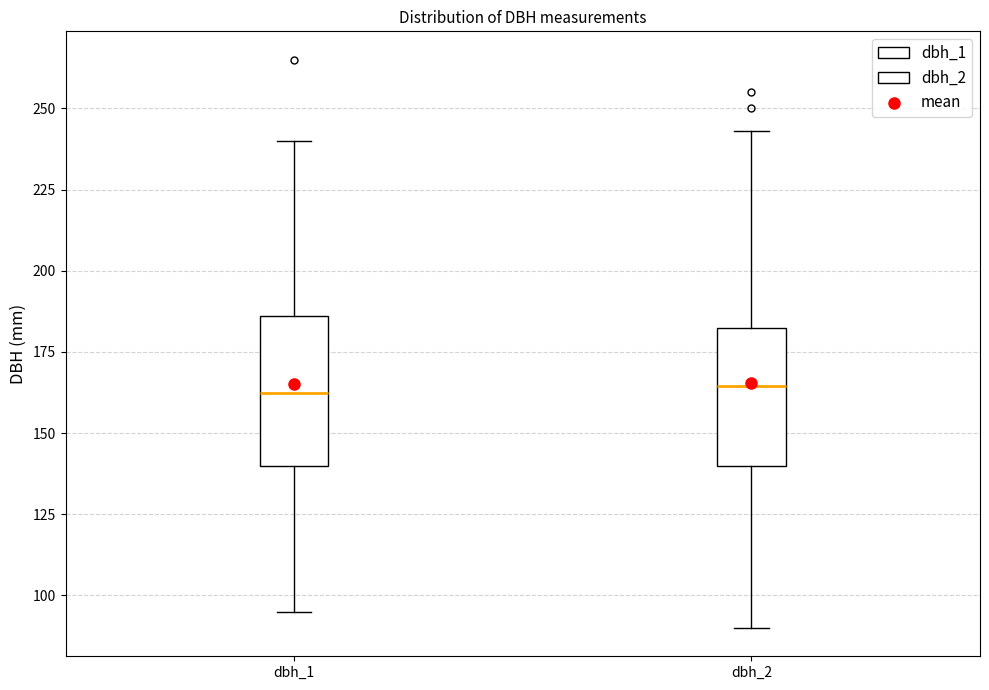

Reading left to right, read every box against the y-axis: the position of its median line, the range the box covers, and the ends of its whiskers. The values are not printed on the chart, so give them approximately, as read against the axis.

dbh_1: median 165, box 140 to 185, whiskers 95 to 240
dbh_2: median 165, box 140 to 180, whiskers 90 to 245